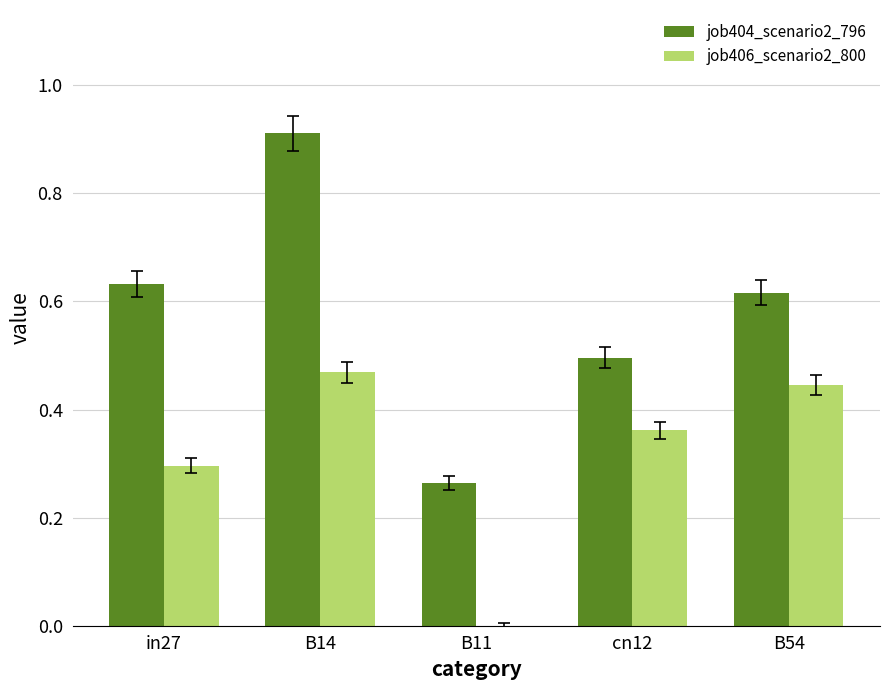

Is the value of job404_scenario2_796 at cn12 greater than the value of job406_scenario2_800 at cn12?

Yes